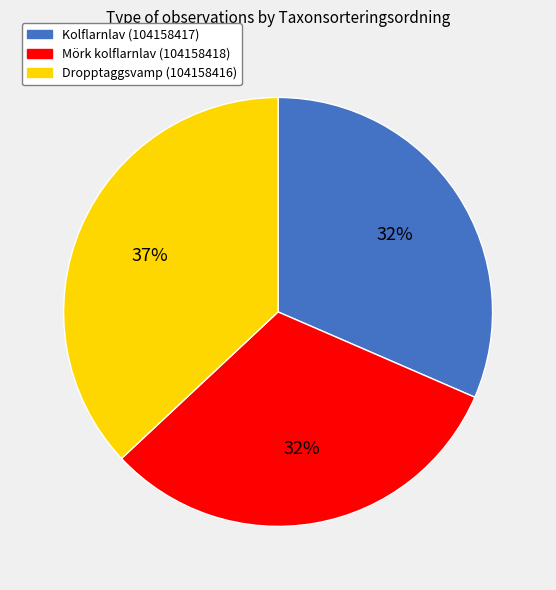

The Dropptaggsvamp (104158416) slice represents 24% of the pie. True or false?

False